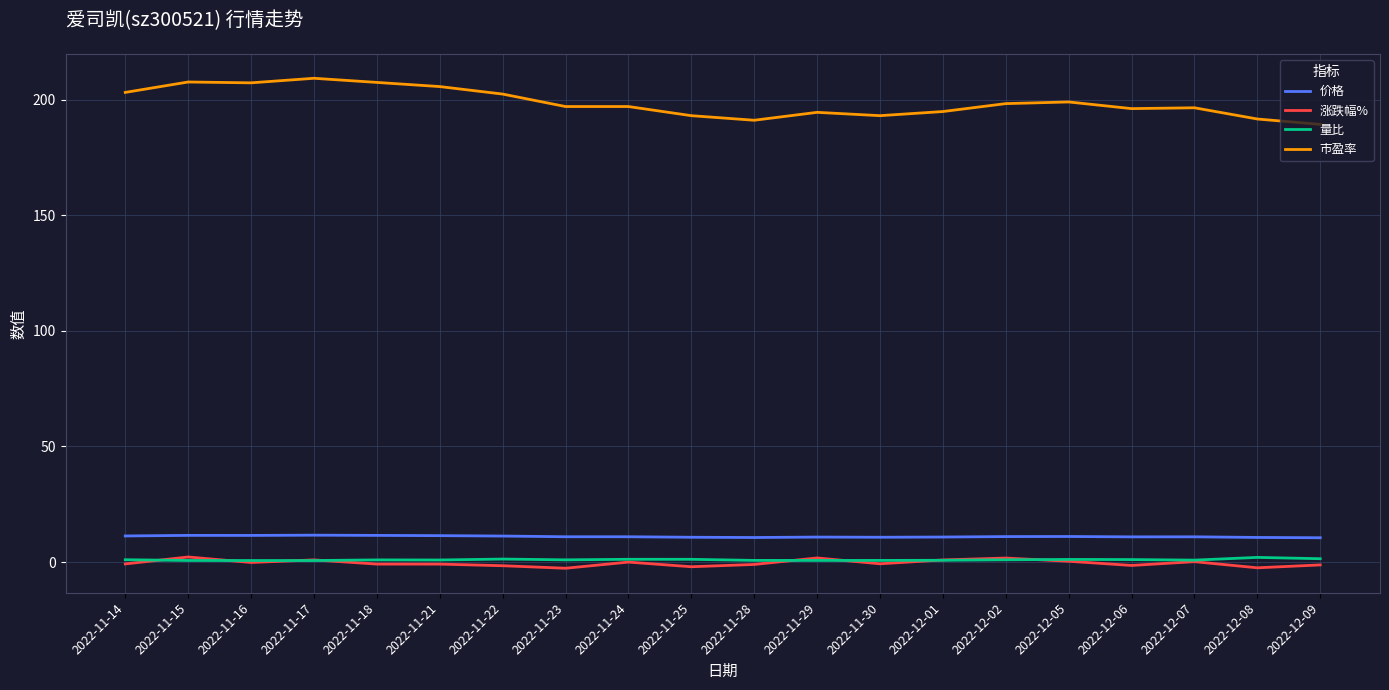

True or false: 量比 and 市盈率 cross at least once.

False